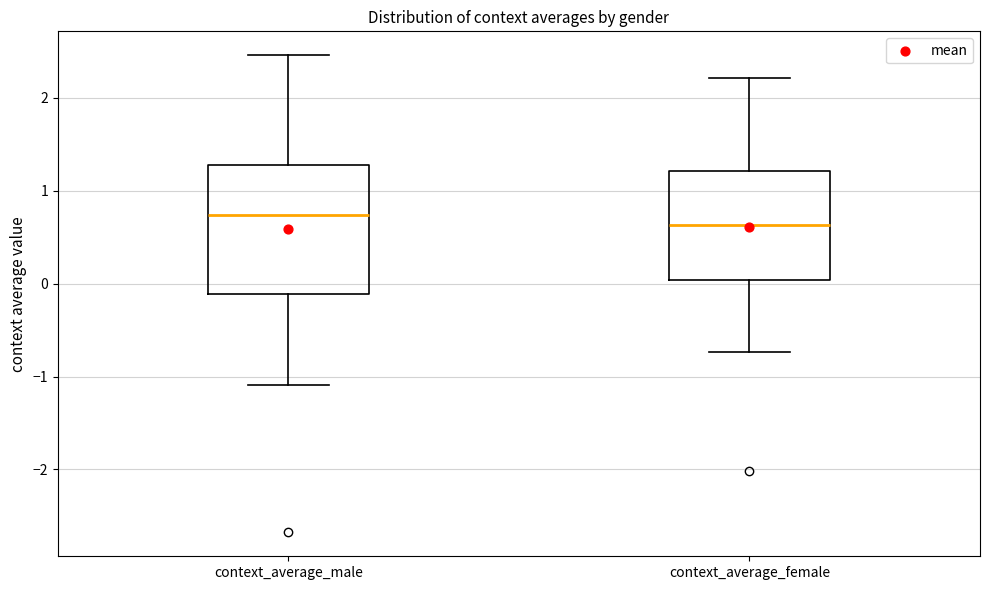

Reading left to right, read every box against the y-axis: the position of its median line, the range the box covers, and the ends of its whiskers. The values are not printed on the chart, so give them approximately, as read against the axis.

context_average_male: median 0.7, box -0.1 to 1.3, whiskers -1.1 to 2.5
context_average_female: median 0.6, box 0.0 to 1.2, whiskers -0.7 to 2.2